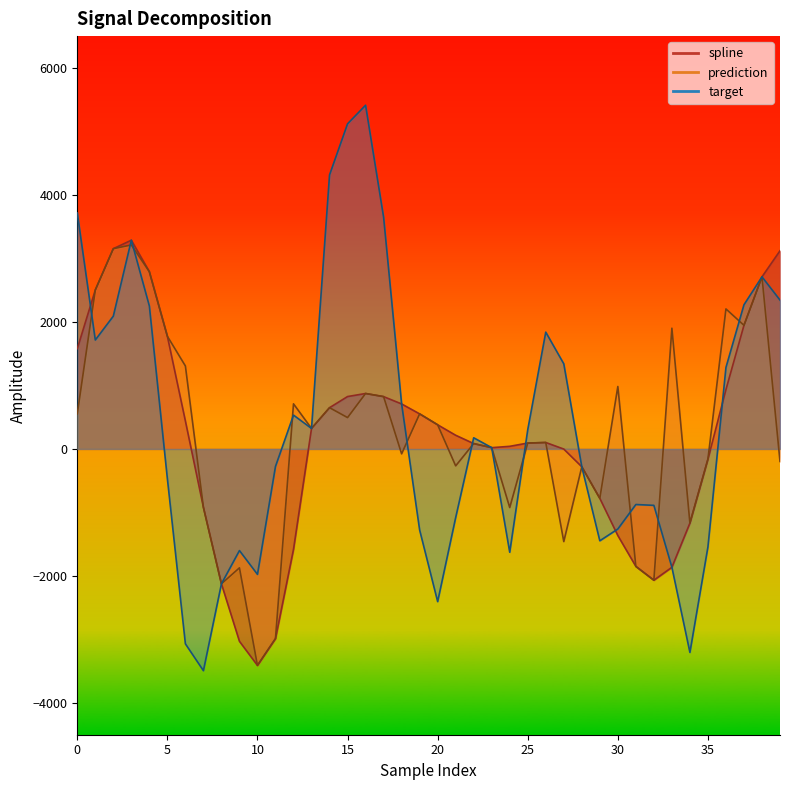

Where is the first local minimum for target?

1